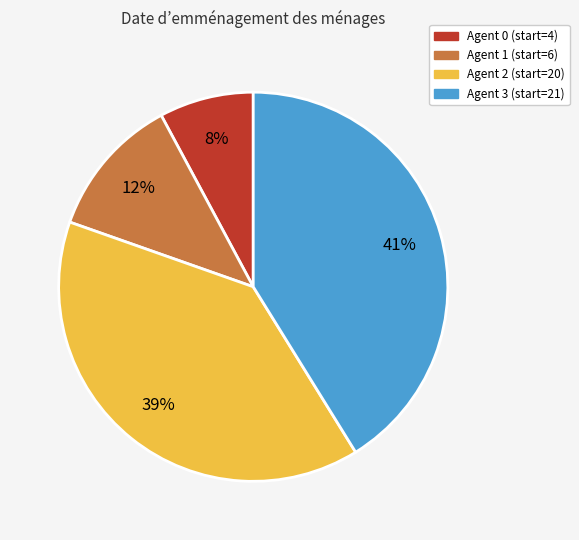

To the nearest percent, what is the average slice percentage?

25%